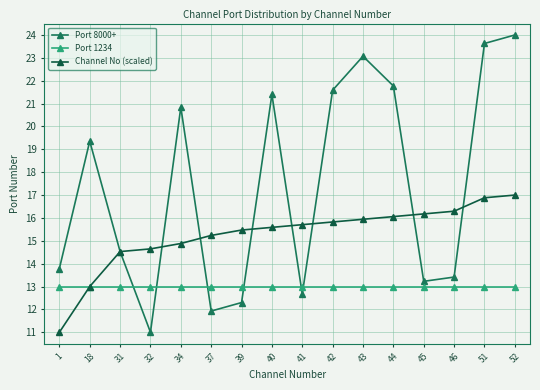

Reading left to right, transcribe all the data shown in this chart.

Port 8000+: 13.8	19.4	14.5	11.0	20.8	11.9	12.3	21.4	12.7	21.6	23.1	21.8	13.2	13.4	23.6	24.0
Port 1234: 13.0	13.0	13.0	13.0	13.0	13.0	13.0	13.0	13.0	13.0	13.0	13.0	13.0	13.0	13.0	13.0
Channel No (scaled): 11.0	13.0	14.5	14.6	14.9	15.2	15.5	15.6	15.7	15.8	15.9	16.1	16.2	16.3	16.9	17.0